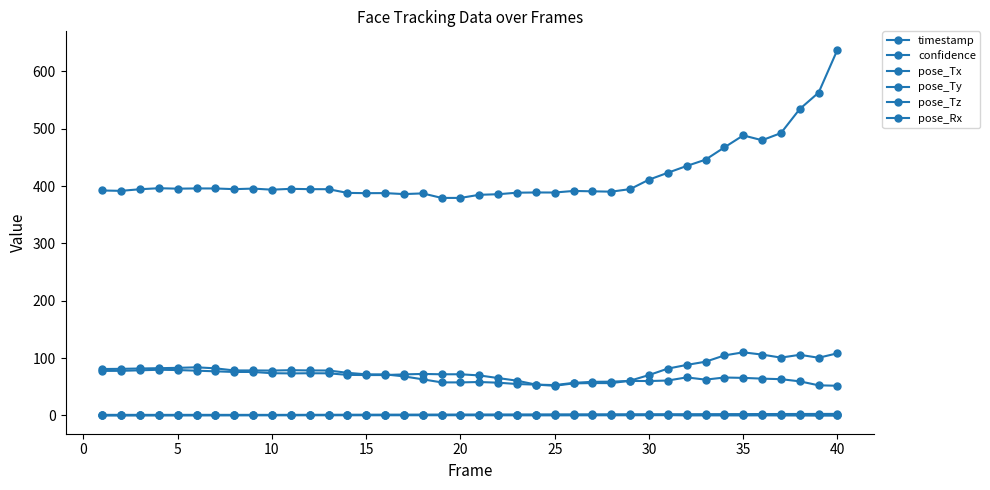

How many data points in timestamp are less than 1?

15